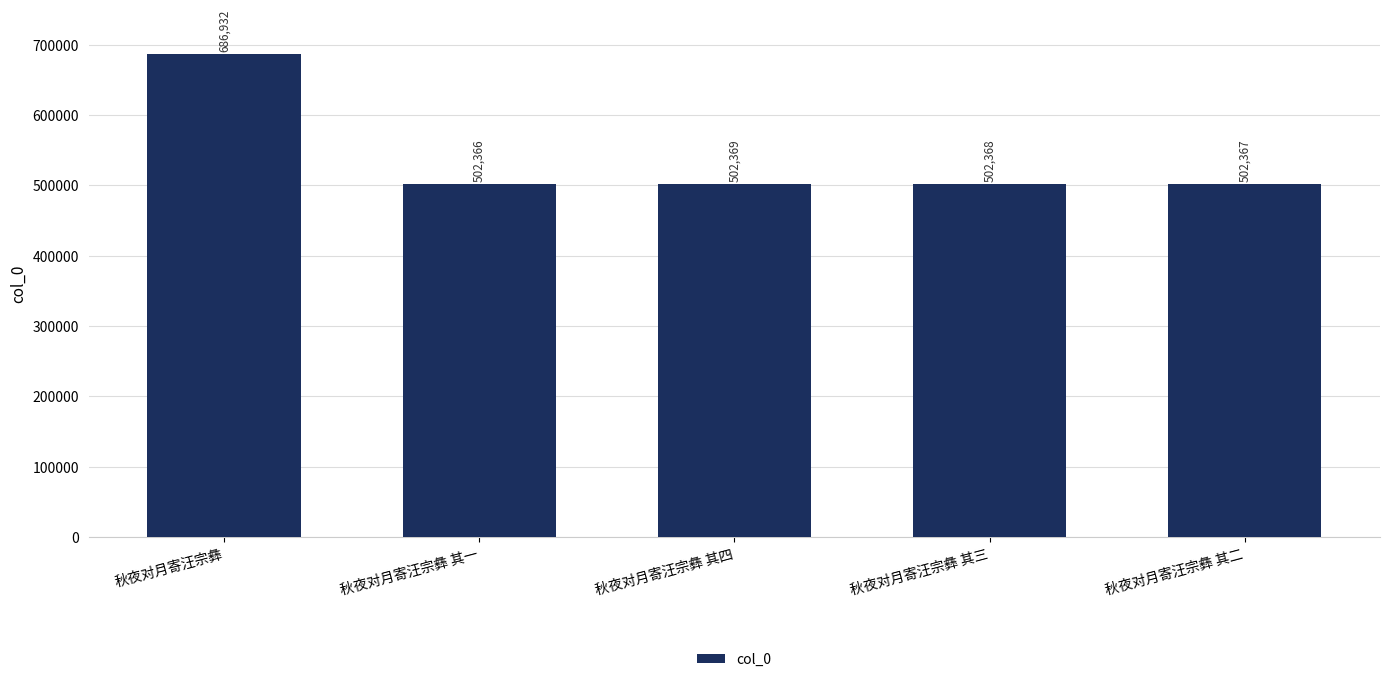

List the labels in order of value, smallest first.

秋夜对月寄汪宗彝 其一, 秋夜对月寄汪宗彝 其二, 秋夜对月寄汪宗彝 其三, 秋夜对月寄汪宗彝 其四, 秋夜对月寄汪宗彝